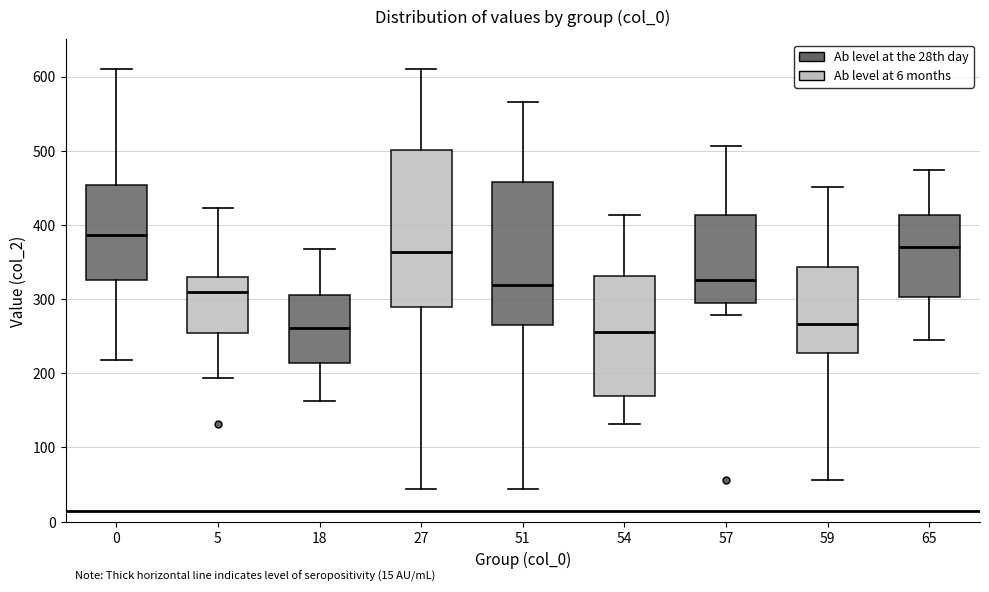

Reading left to right, read every box against the y-axis: the position of its median line, the range the box covers, and the ends of its whiskers. The values are not printed on the chart, so give them approximately, as read against the axis.

0: median 390, box 330 to 450, whiskers 220 to 610
5: median 310, box 250 to 330, whiskers 190 to 420
18: median 260, box 210 to 310, whiskers 160 to 370
27: median 360, box 290 to 500, whiskers 40 to 610
51: median 320, box 260 to 460, whiskers 40 to 570
54: median 260, box 170 to 330, whiskers 130 to 410
57: median 330, box 300 to 410, whiskers 280 to 510
59: median 270, box 230 to 340, whiskers 60 to 450
65: median 370, box 300 to 410, whiskers 250 to 470